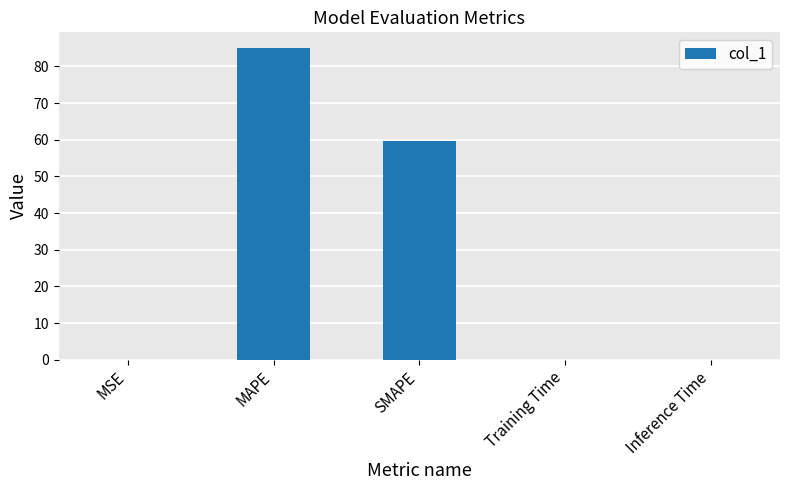

What is the greatest value displayed?

85.0